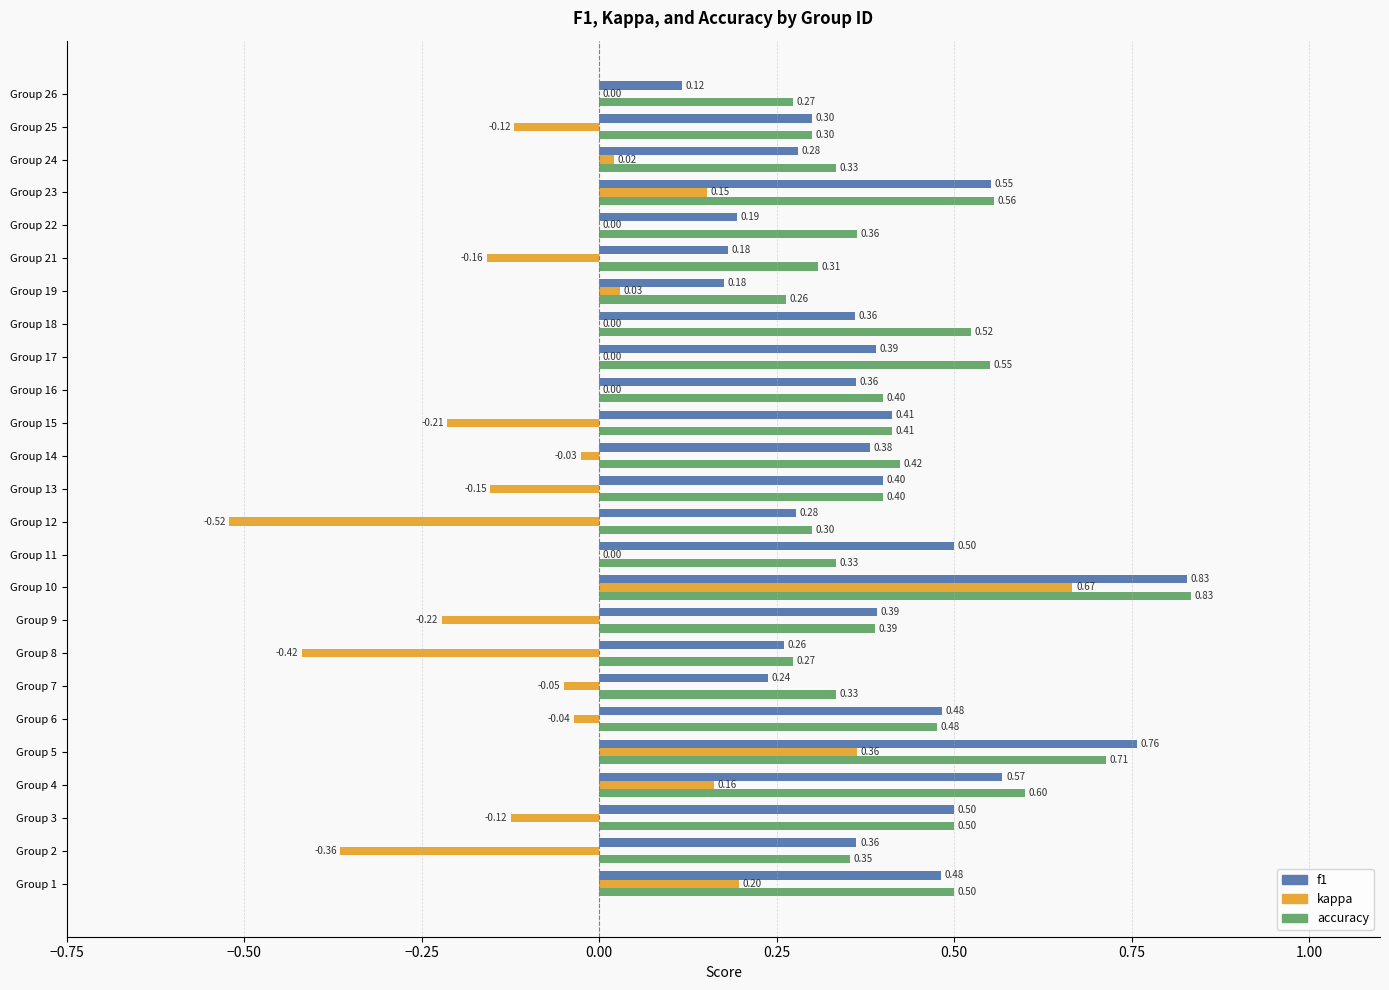

What is the total value across all series at Group 21?

0.3